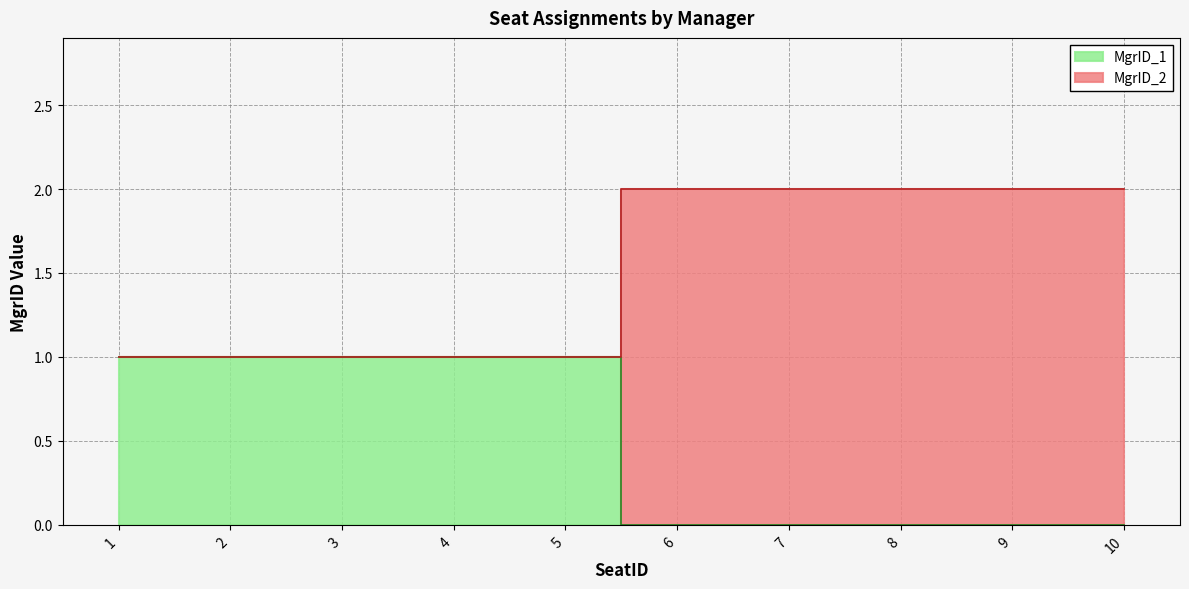

At how many categories does at least one series exceed 1?

5